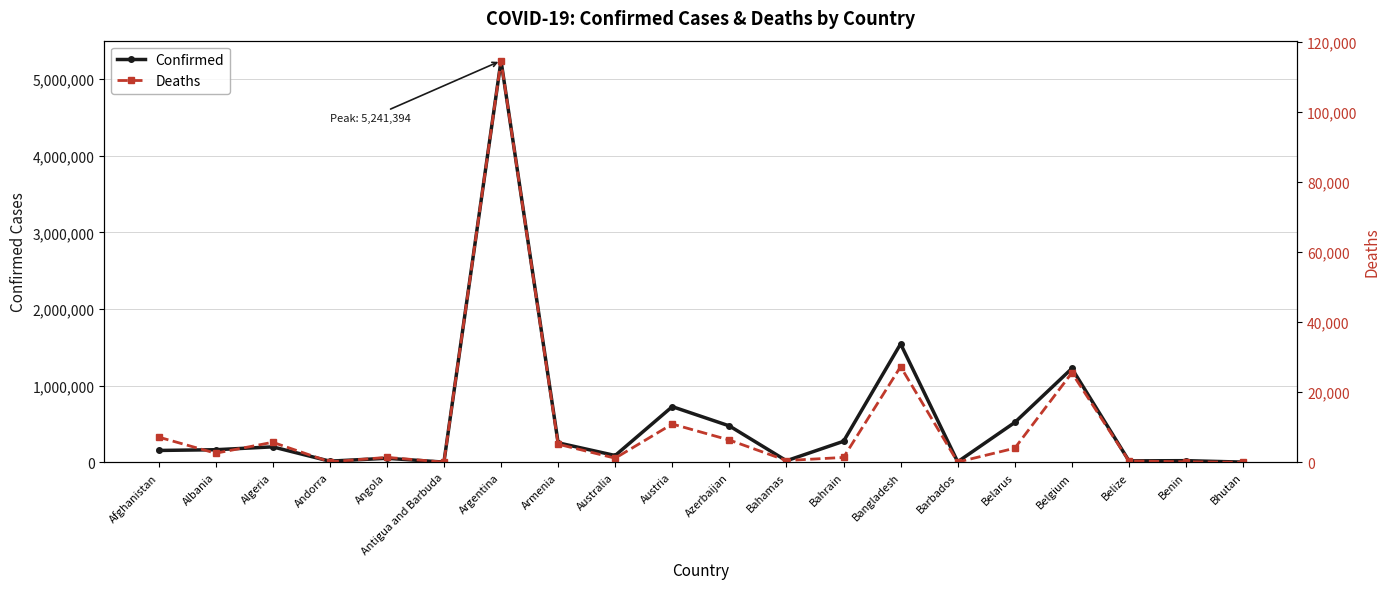

Rank the series at Bahamas from lowest to highest value.

Deaths, Confirmed